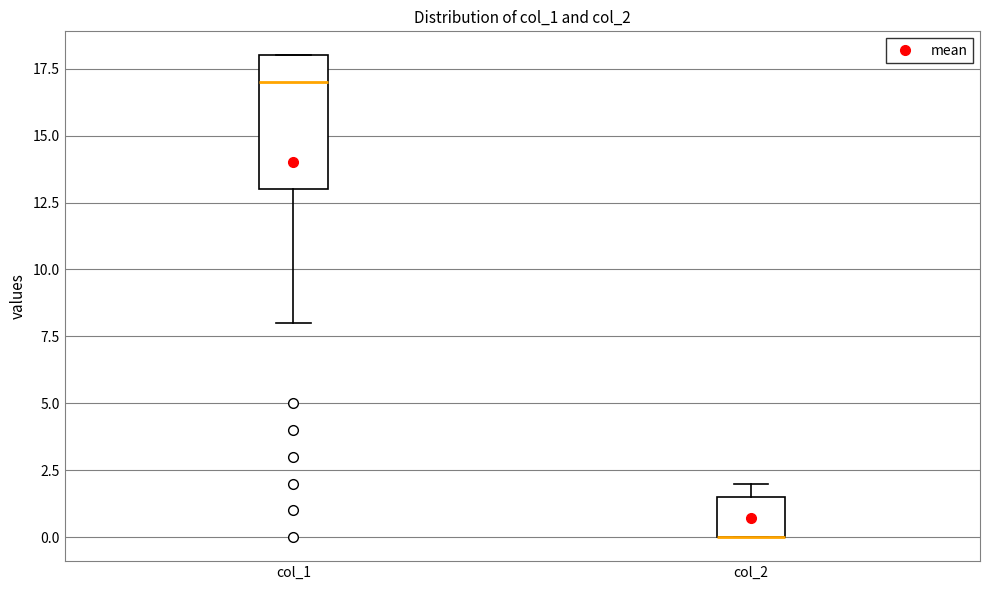

Comparing the boxes themselves (not the whiskers), which one is the tallest?

col_1